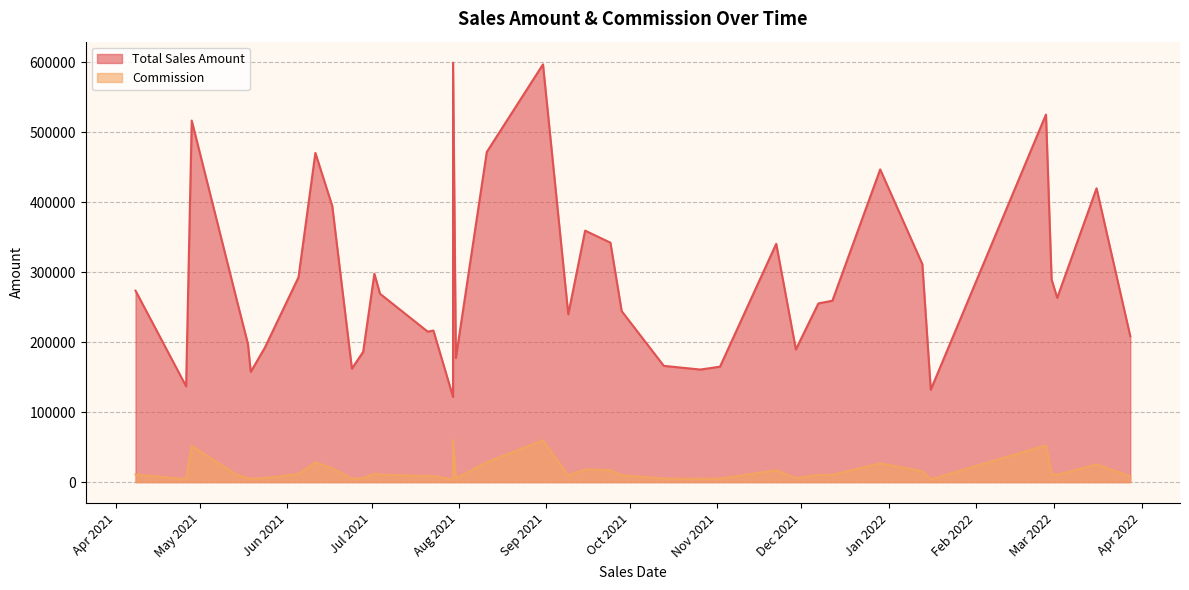

True or false: Total Sales Amount has a value of 419842.0 at 2022-03-16.

True